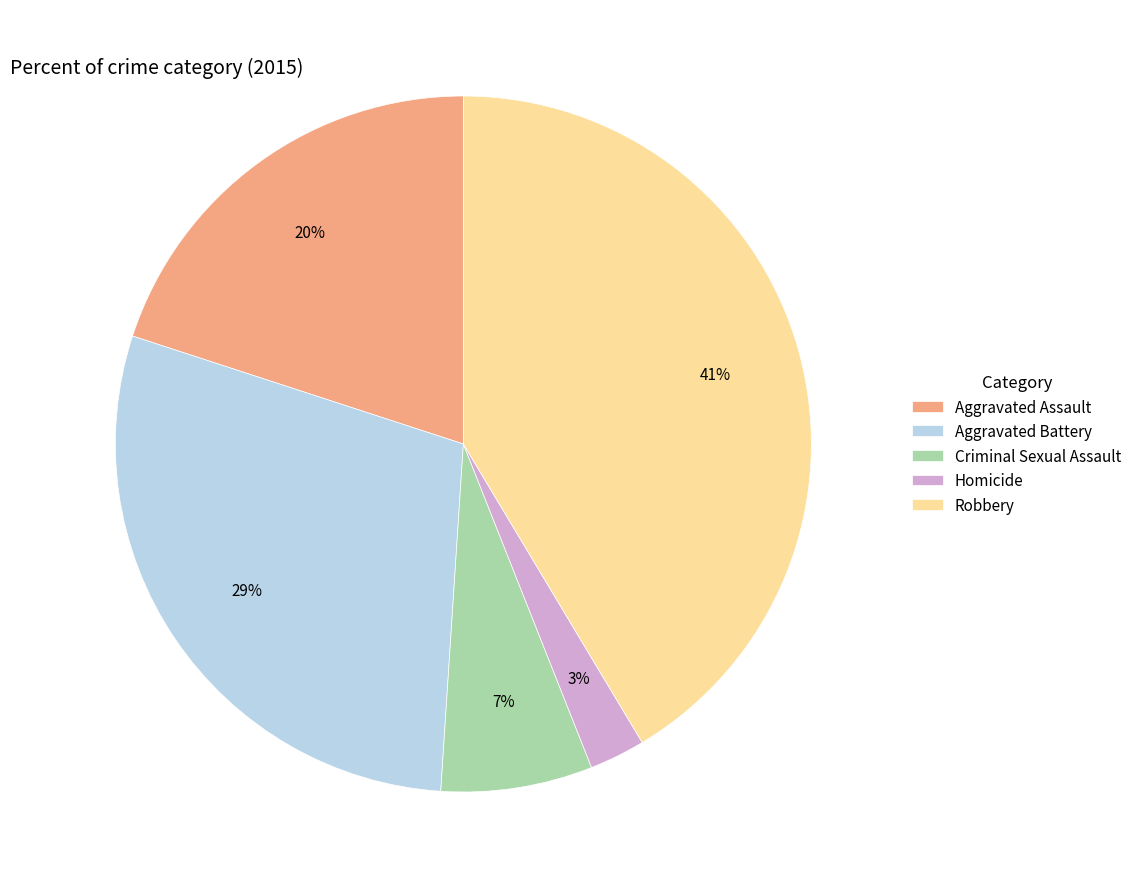

True or false: Aggravated Battery accounts for 20% of the total.

False